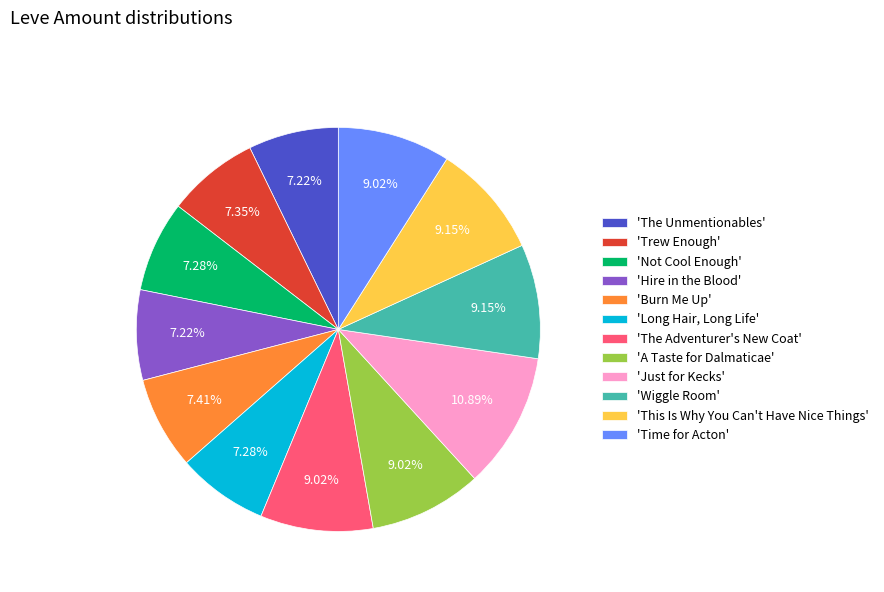

Which slice is the largest?

'Just for Kecks'